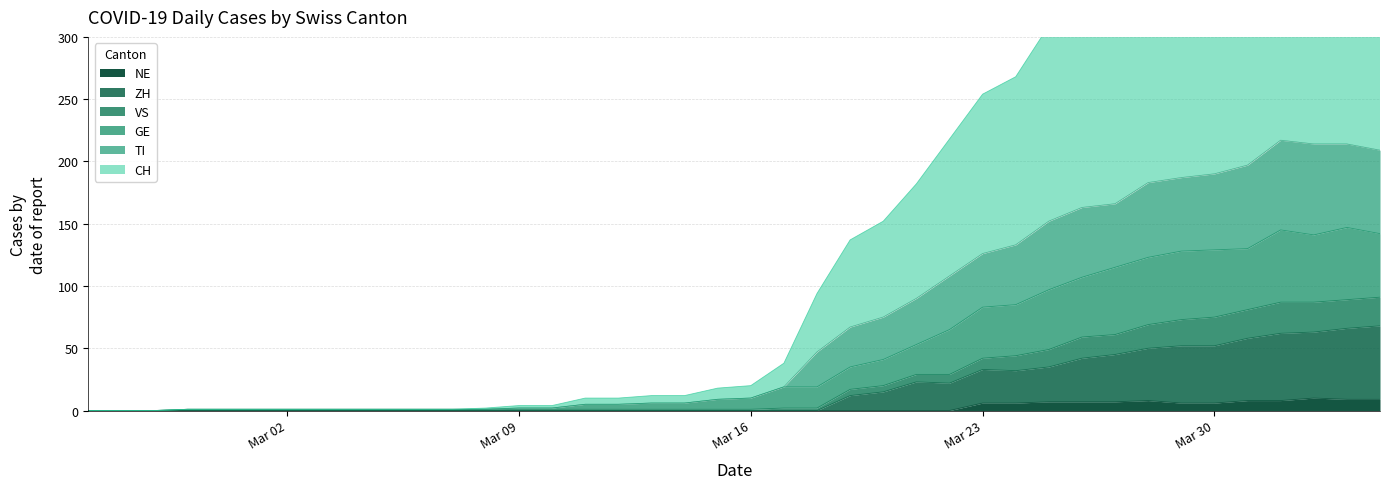

How many data points does each series have?

40